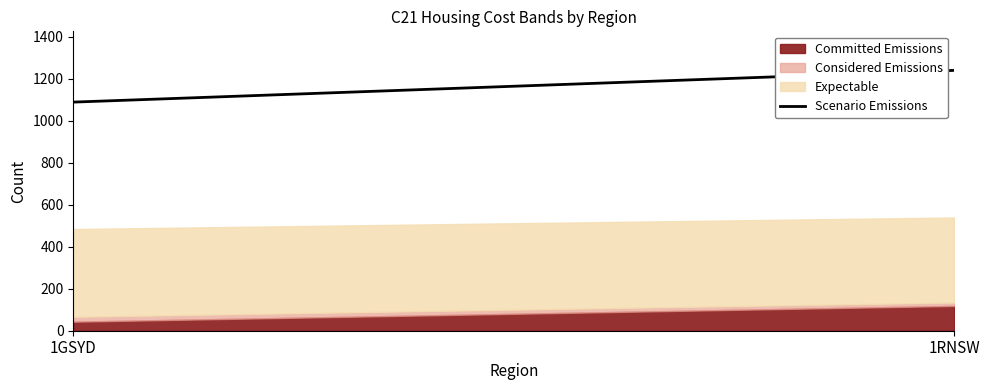

Reading left to right, what are the values for Committed Emissions?

1GSYD=43	1RNSW=118